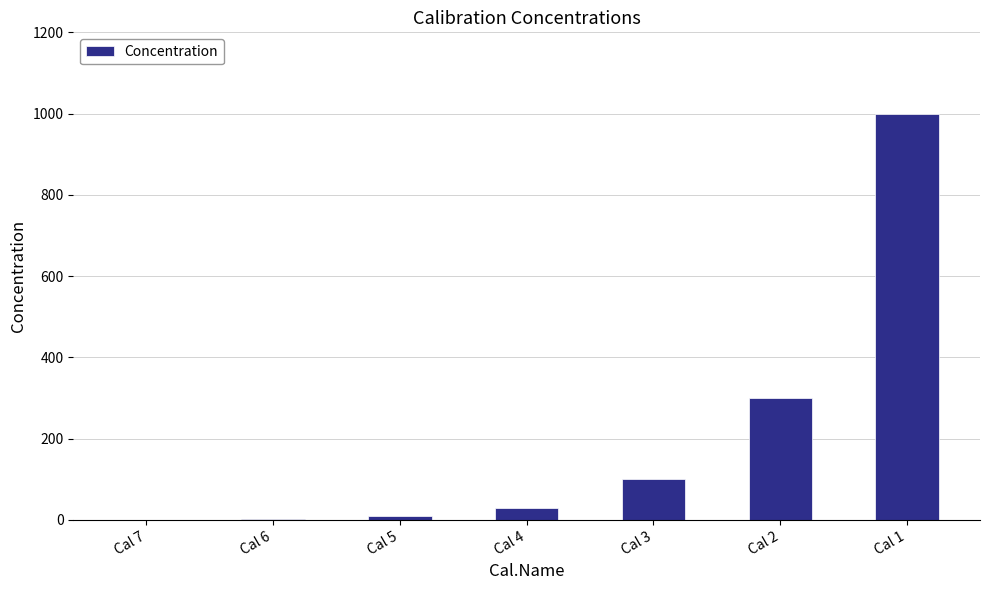

What is the sum of all values?

1444